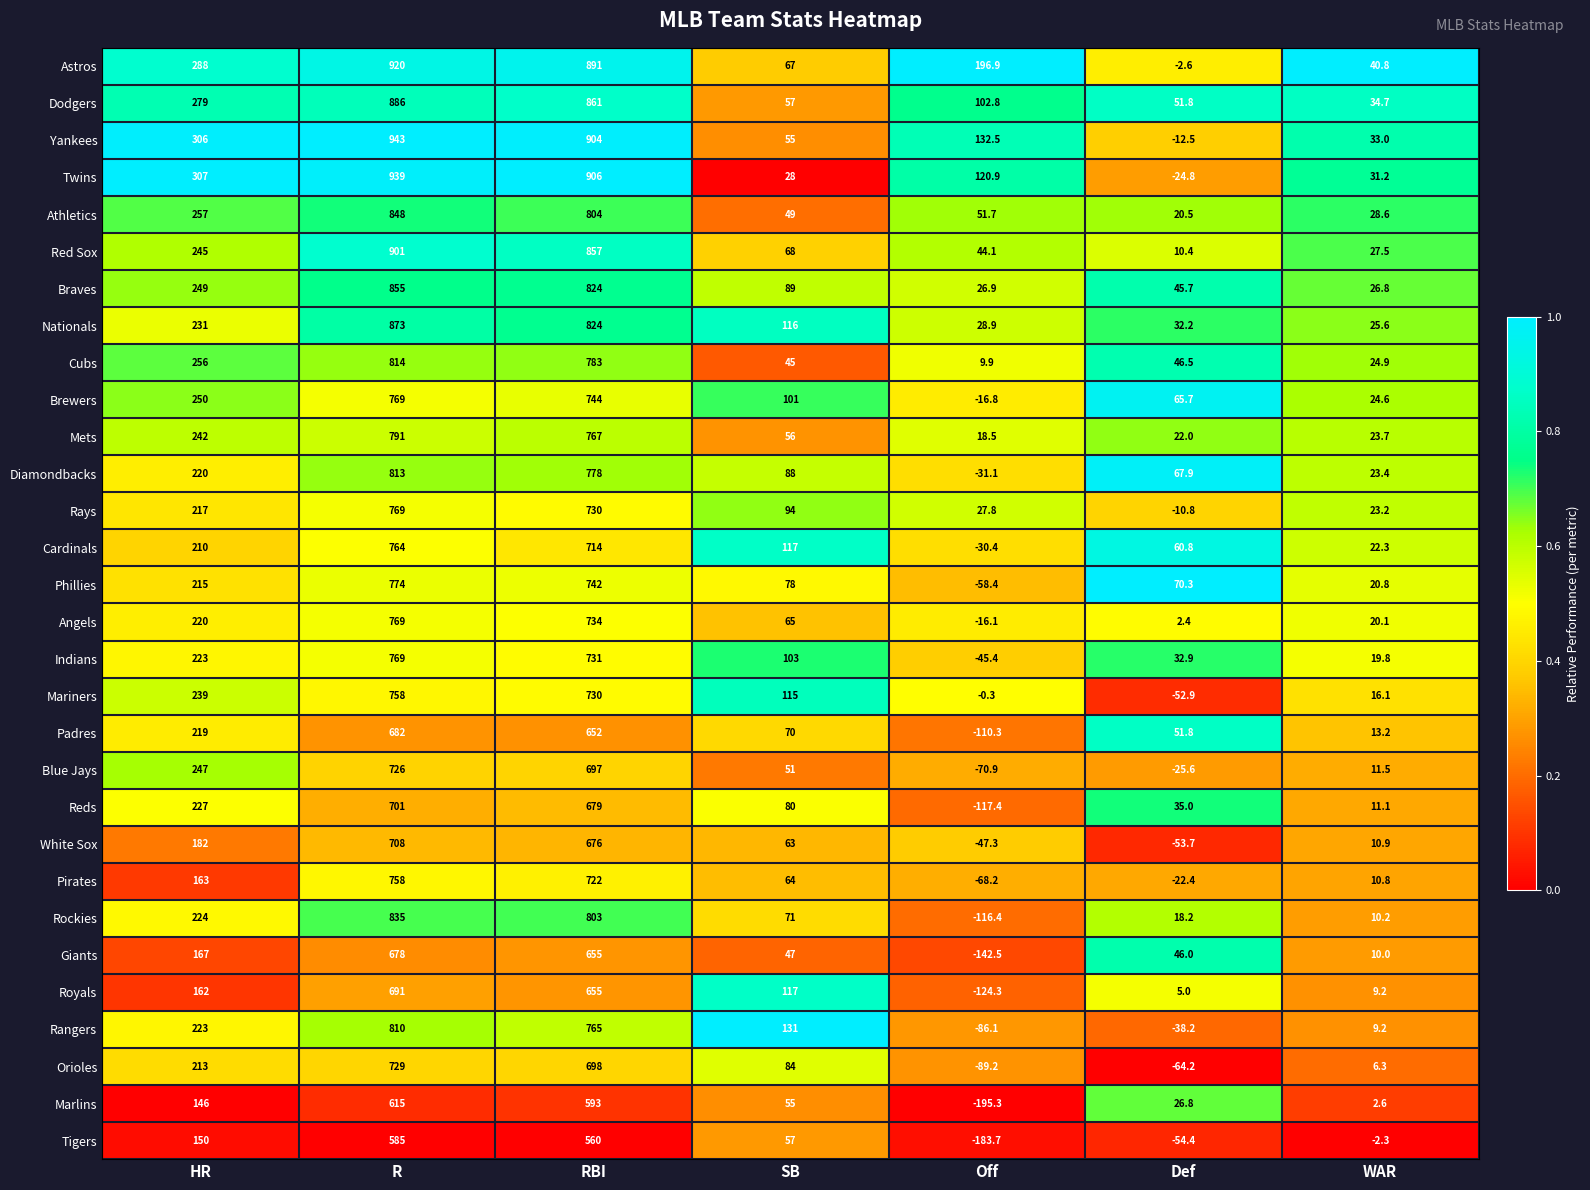

What is the total value across all series at Off?

-789.2